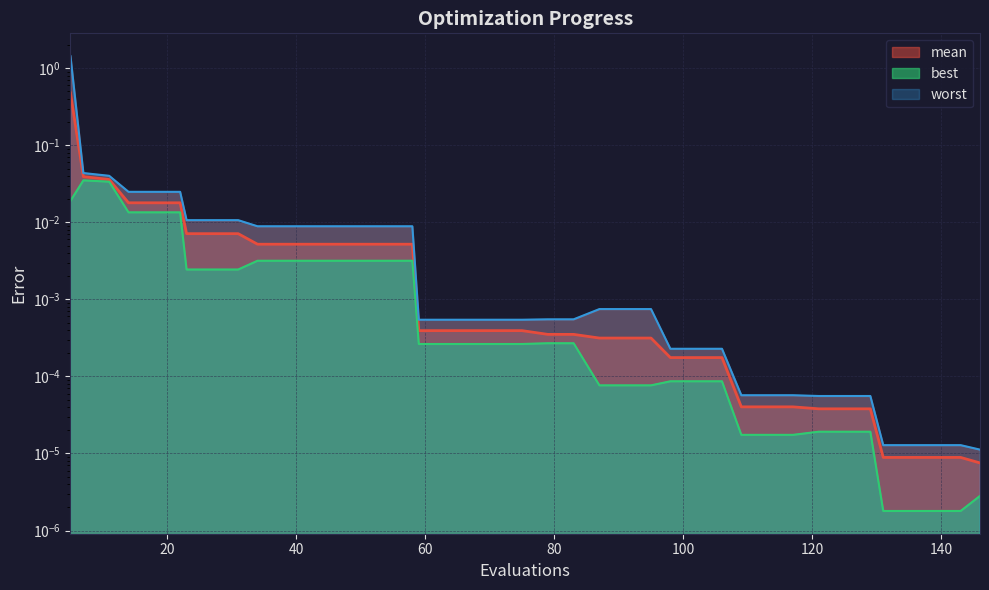

What are all the series names shown in the legend?

mean, best, worst